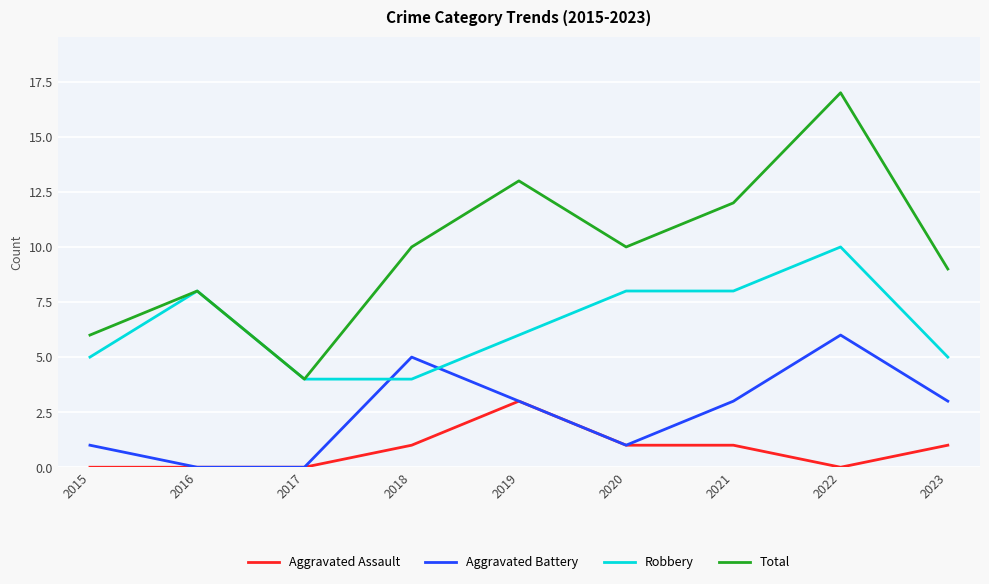

What value does the Aggravated Assault series have at 2019?

3